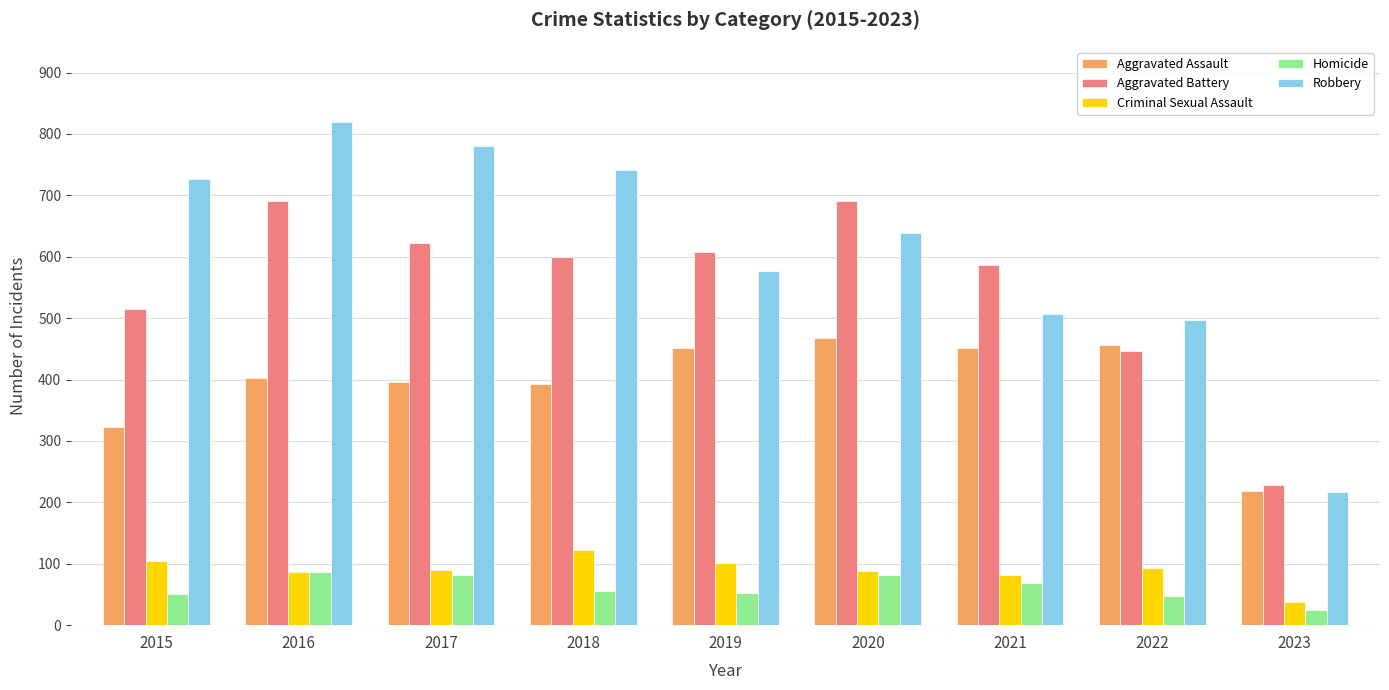

Which series has the widest spread of values?

Robbery